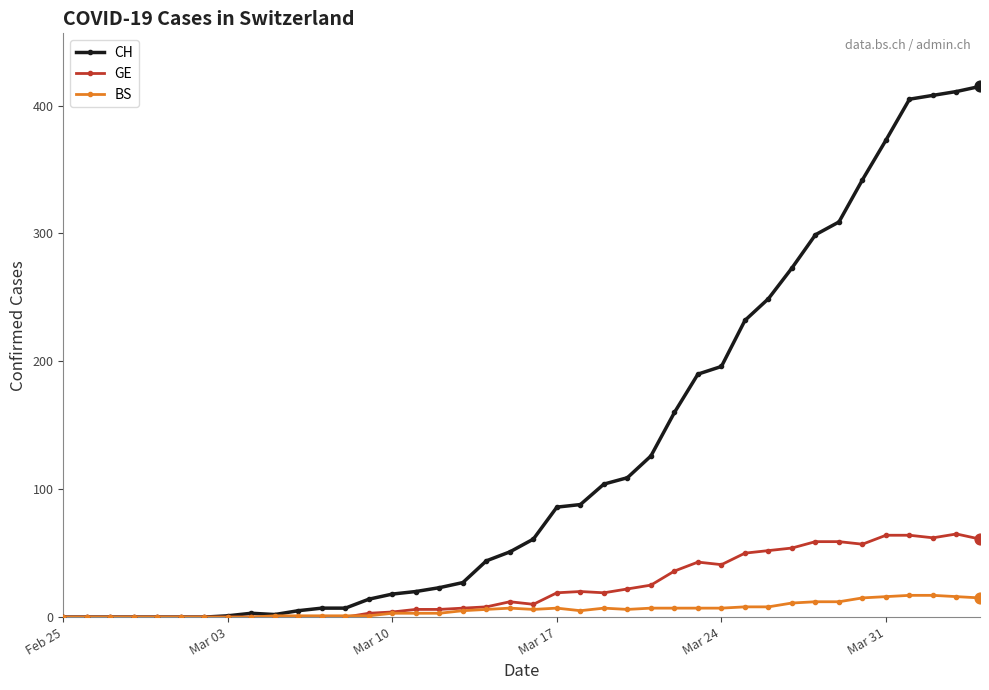

Which series has the largest total across all categories?

CH